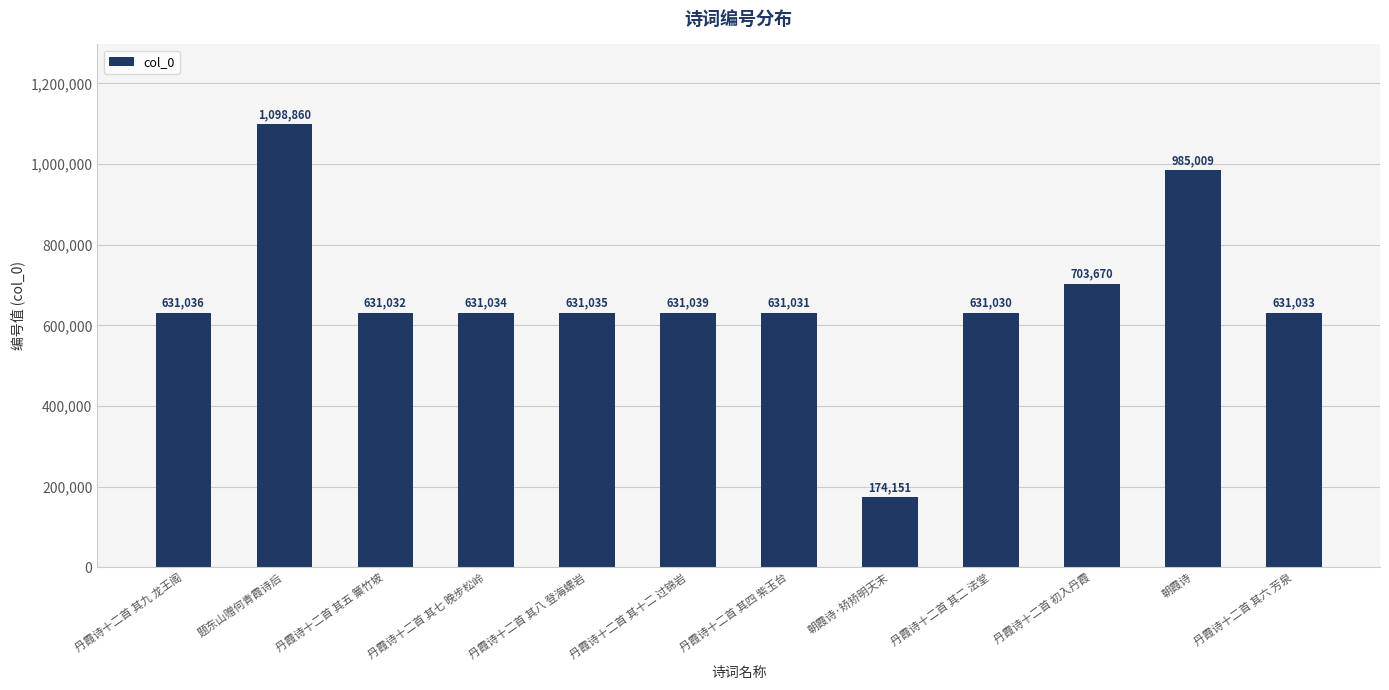

Rank the categories by value from lowest to highest.

朝霞诗·矫矫明天末, 丹霞诗十二首 其二 法堂, 丹霞诗十二首 其四 紫玉台, 丹霞诗十二首 其五 篻竹坡, 丹霞诗十二首 其六 芳泉, 丹霞诗十二首 其七 晚步松岭, 丹霞诗十二首 其八 登海螺岩, 丹霞诗十二首 其九 龙王阁, 丹霞诗十二首 其十二 过锦岩, 丹霞诗十二首 初入丹霞, 朝霞诗, 题东山赠何青霞诗后